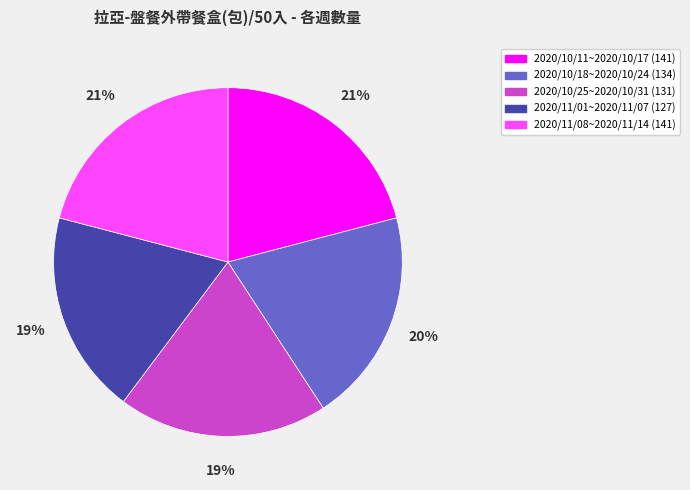

To the nearest percent, what percentage of the pie is 2020/10/11~2020/10/17?

21%